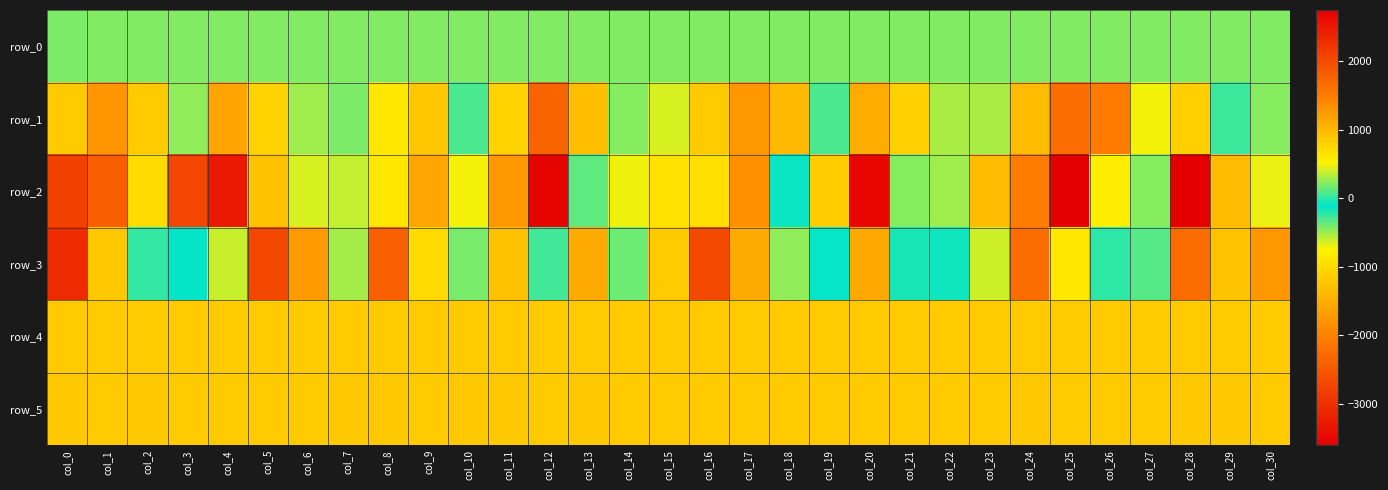

Rank the series by their maximum value, from lowest to highest.

row_0, row_4, row_5, row_1, row_3, row_2